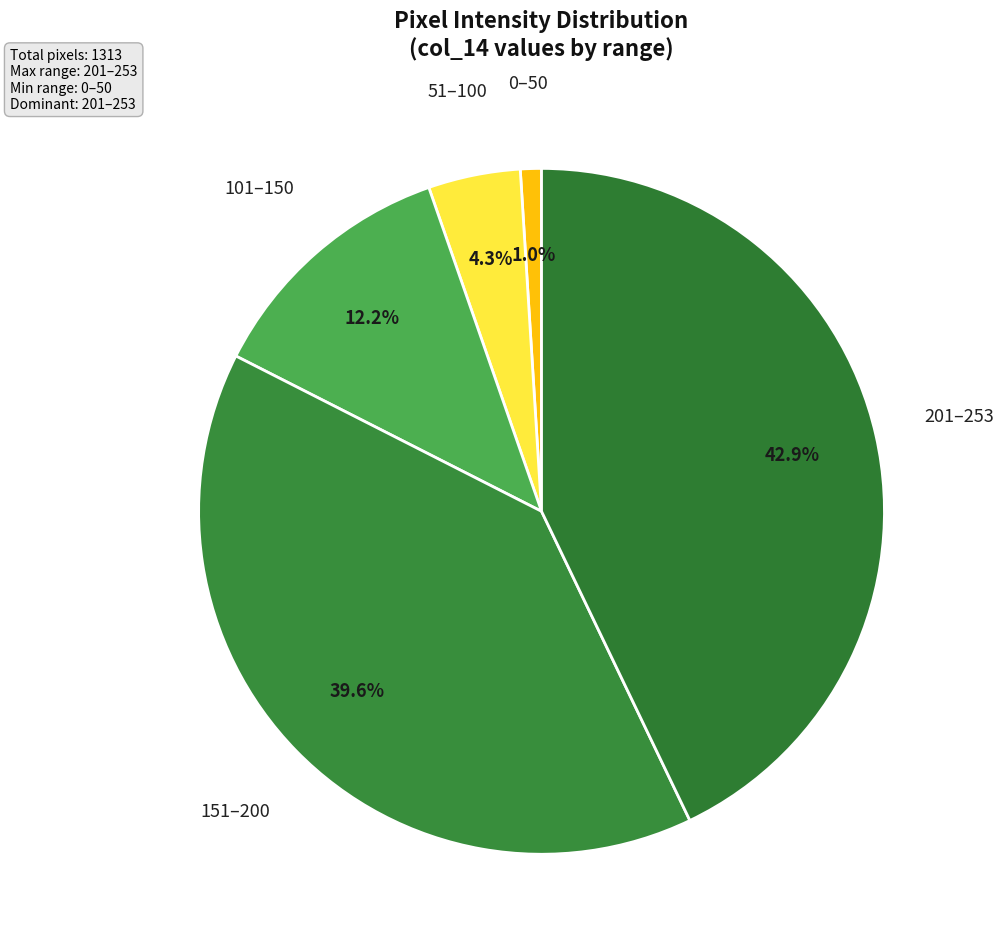

How many slices are in this pie chart?

5